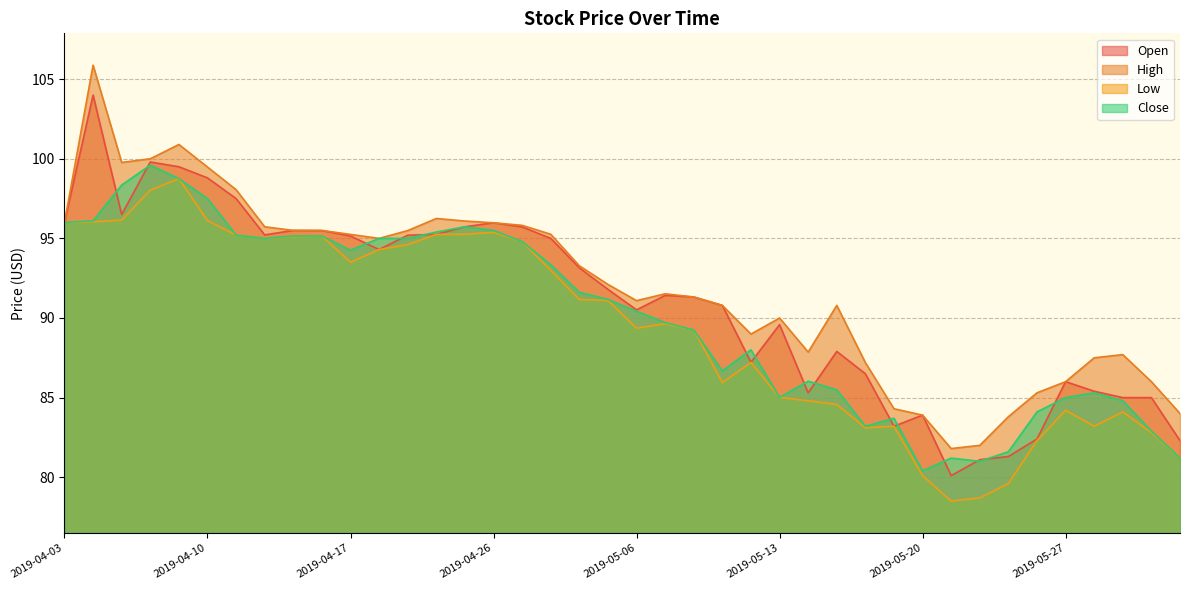

What is the total value across all series at 2019-05-29?

341.6